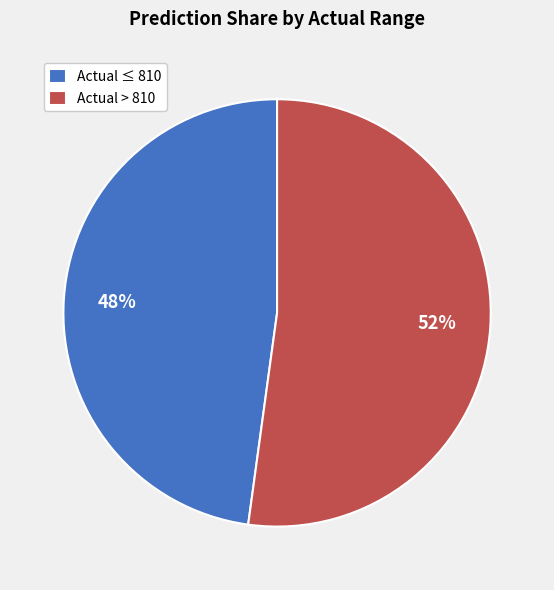

Is the sum of Actual > 810 and Actual ≤ 810 greater than half?

Yes